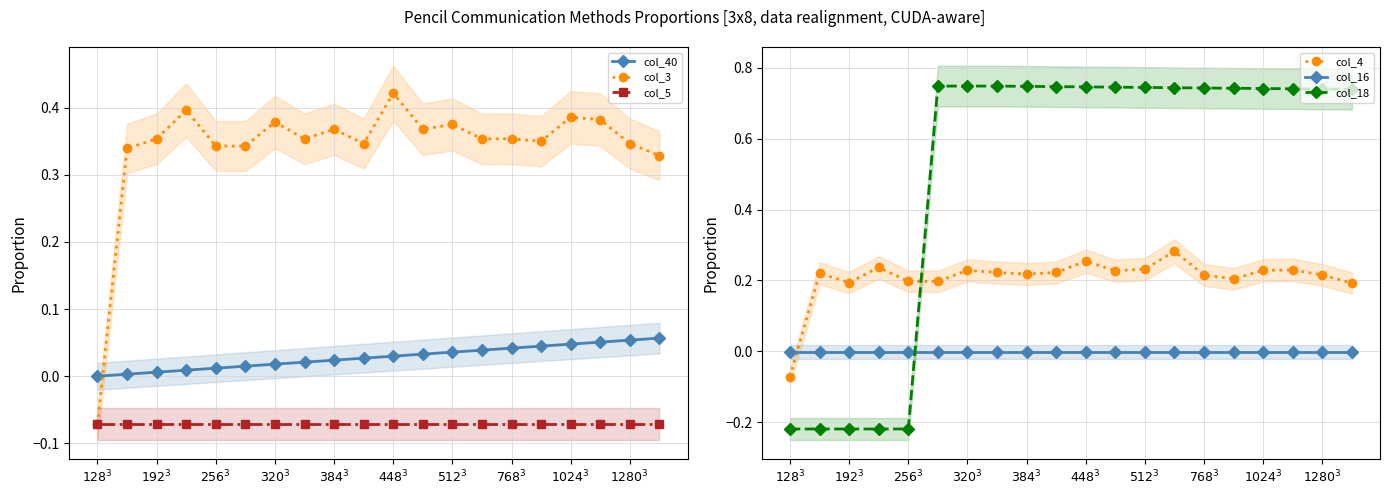

Which series has the widest spread of values?

col_18